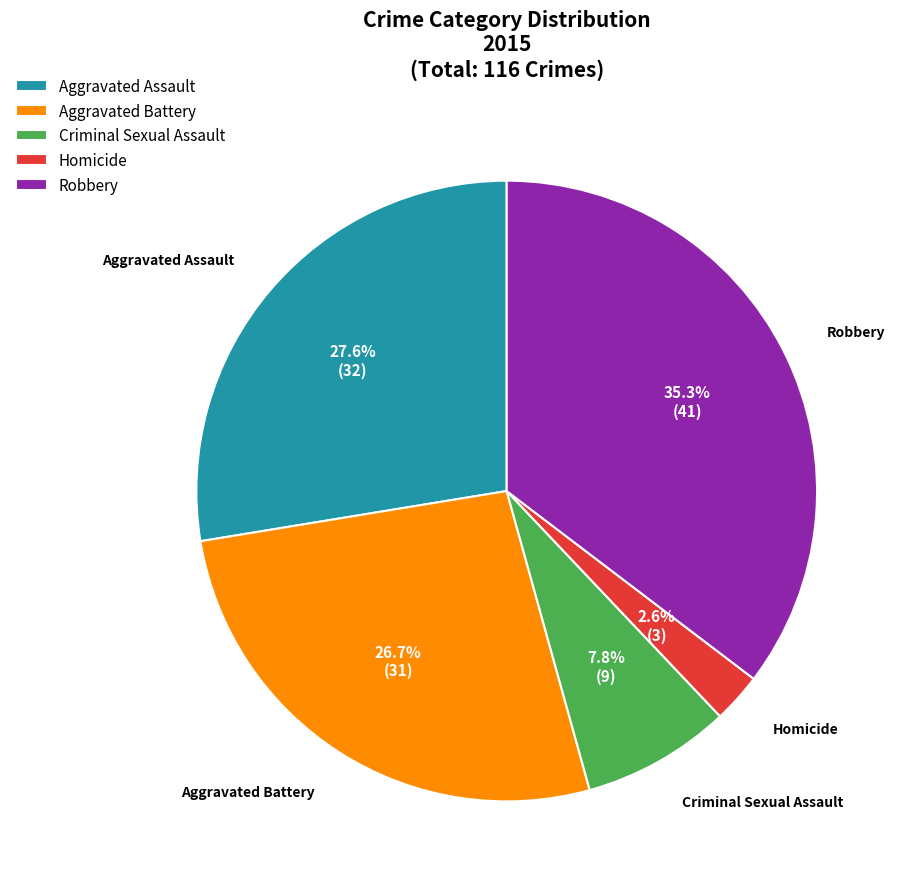

Count the number of slices in the pie.

5